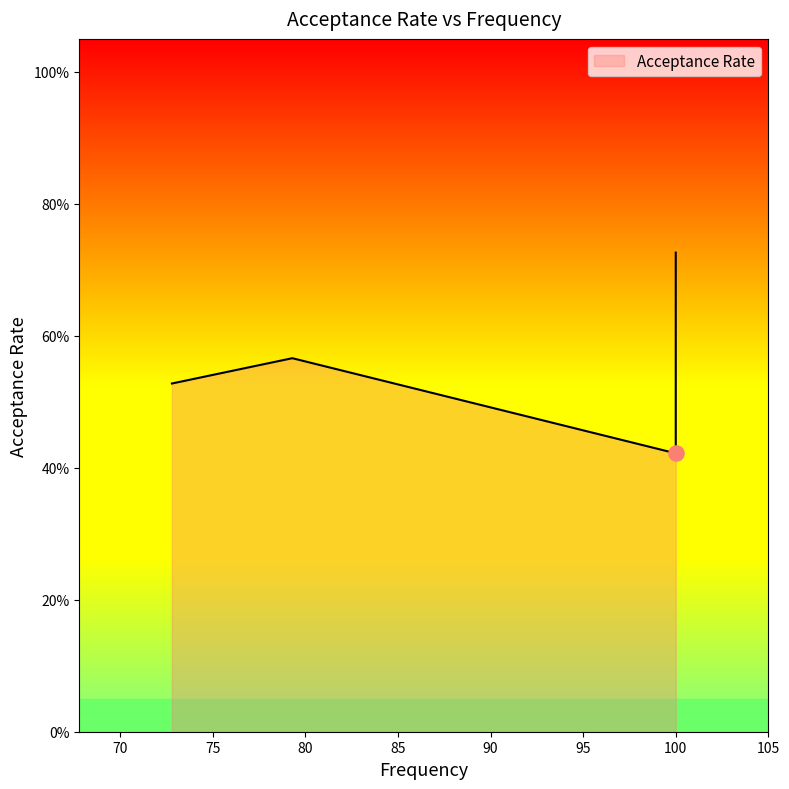

What is the change in value from 100.0 to 100.0?

-0.3